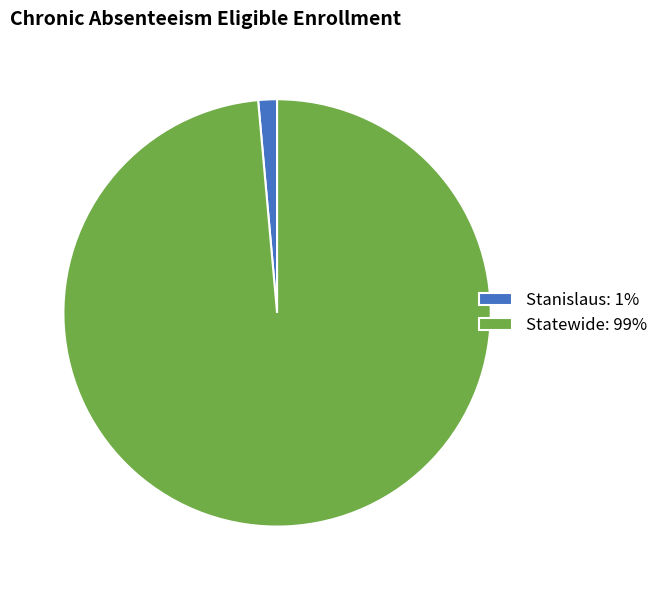

Which has a higher value, Statewide: 99% or Stanislaus: 1%?

Statewide: 99%